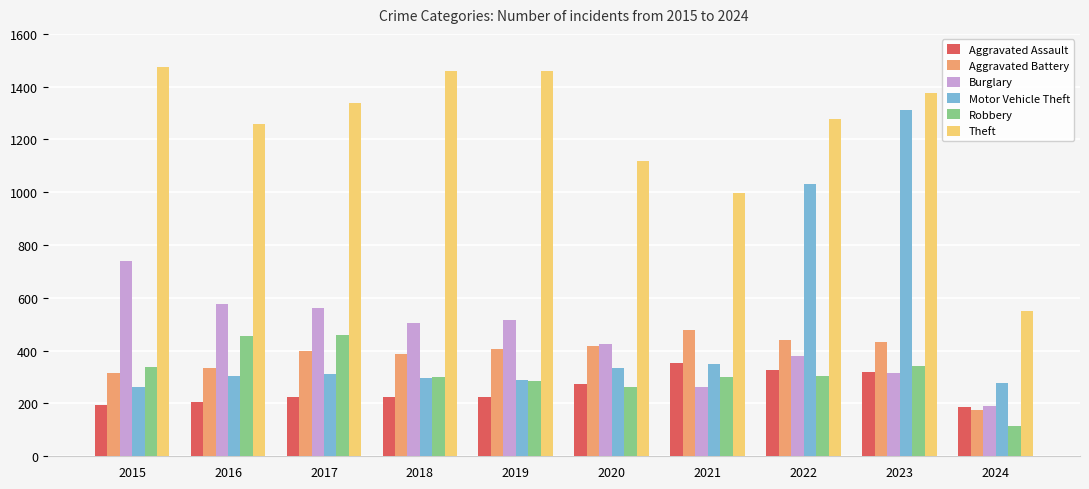

Rank the series by their maximum value, from highest to lowest.

Theft, Motor Vehicle Theft, Burglary, Aggravated Battery, Robbery, Aggravated Assault